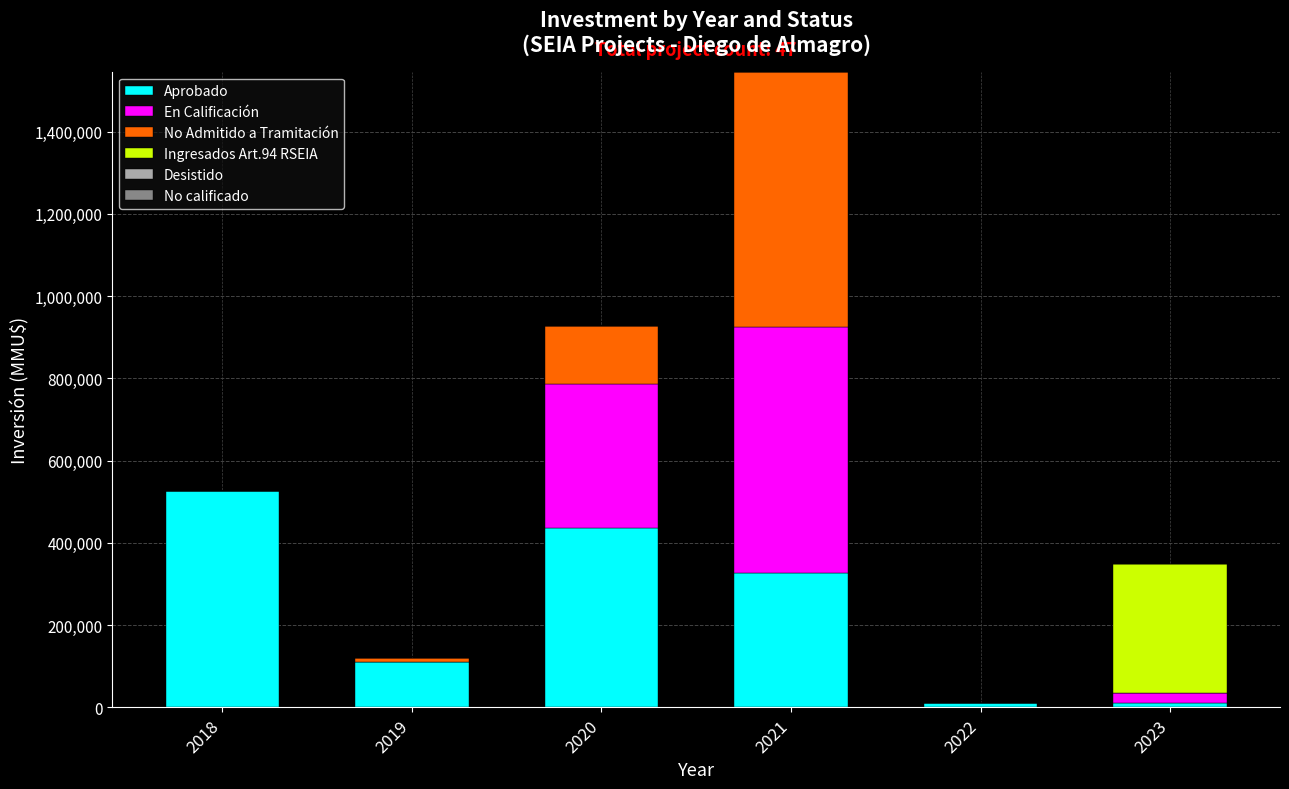

At which category is the sum across all series the highest?

2021